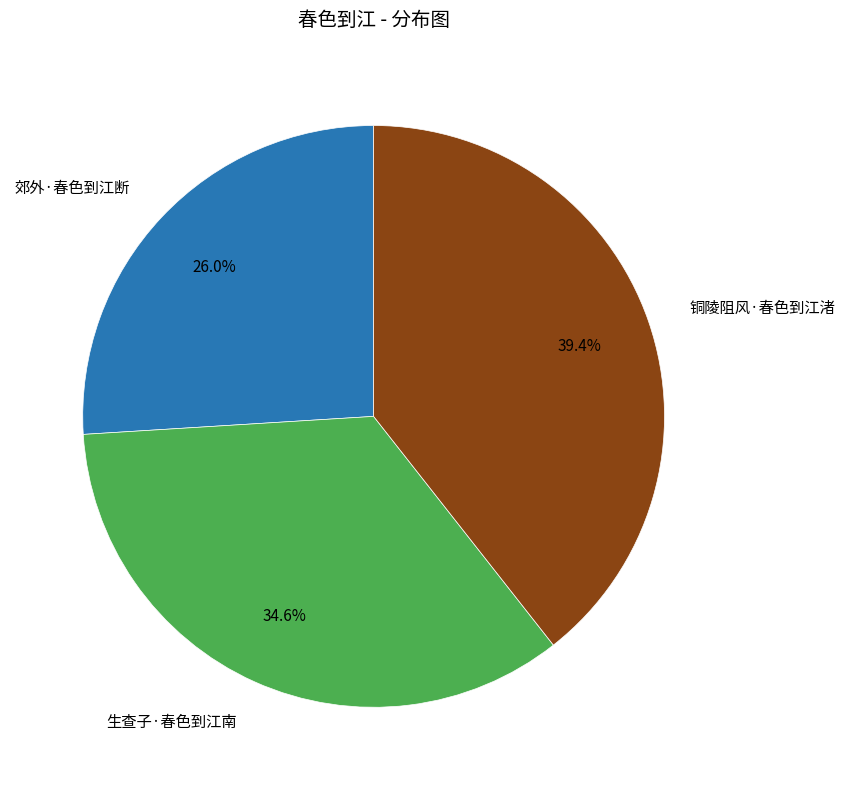

Is there any slice that represents more than half of the pie?

No